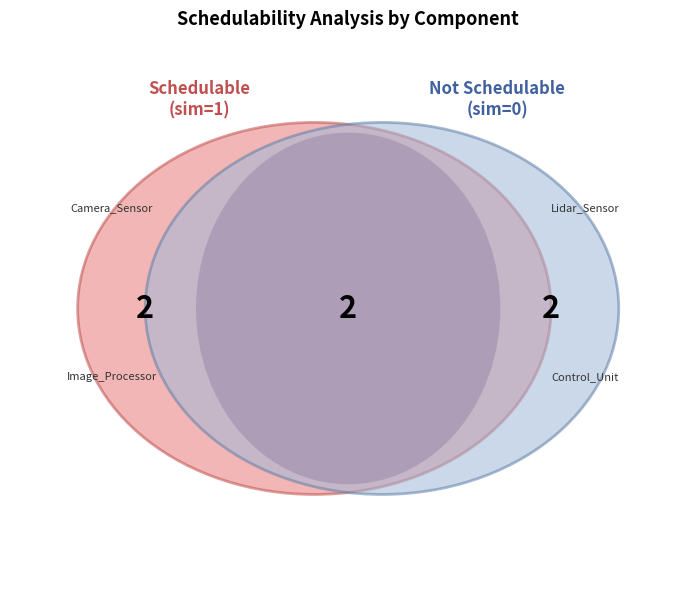

Does any single category account for the majority?

No